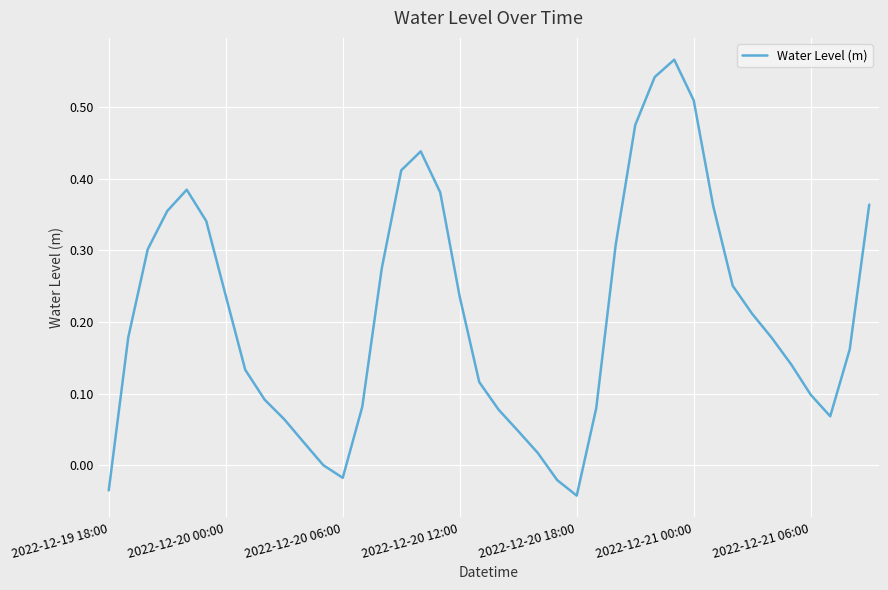

At which label is the value closest to 0?

11